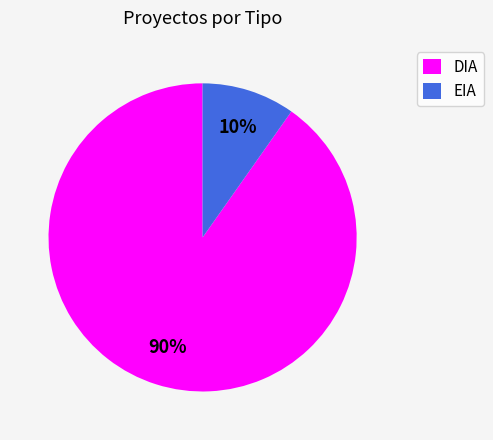

Which category has the biggest portion of the pie?

DIA